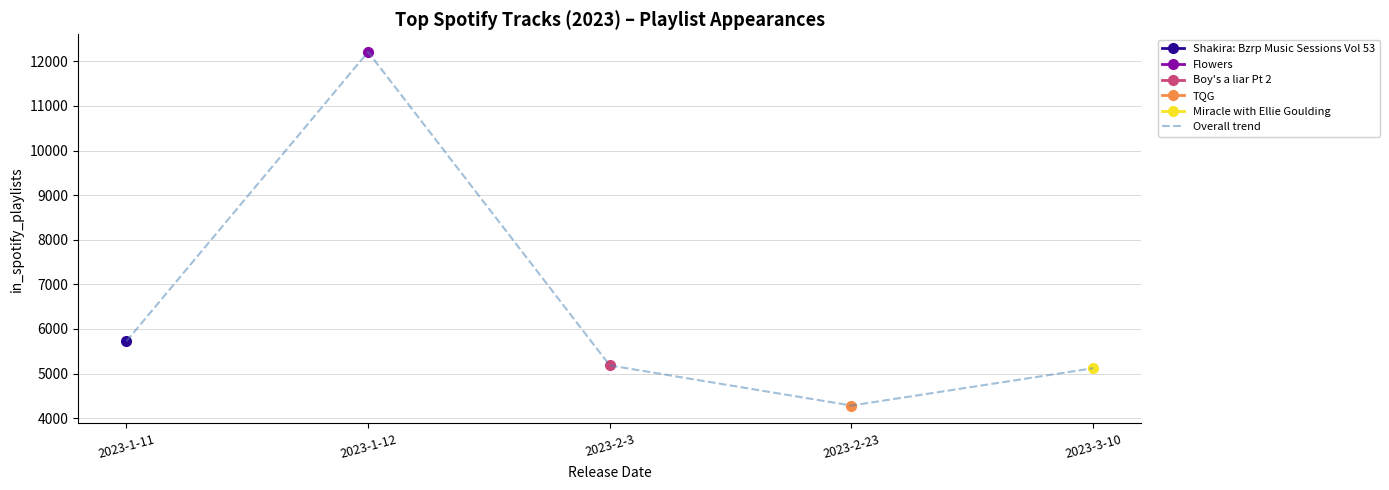

What is the value of the Miracle with Ellie Goulding point at the 5th from the left?

5120.0